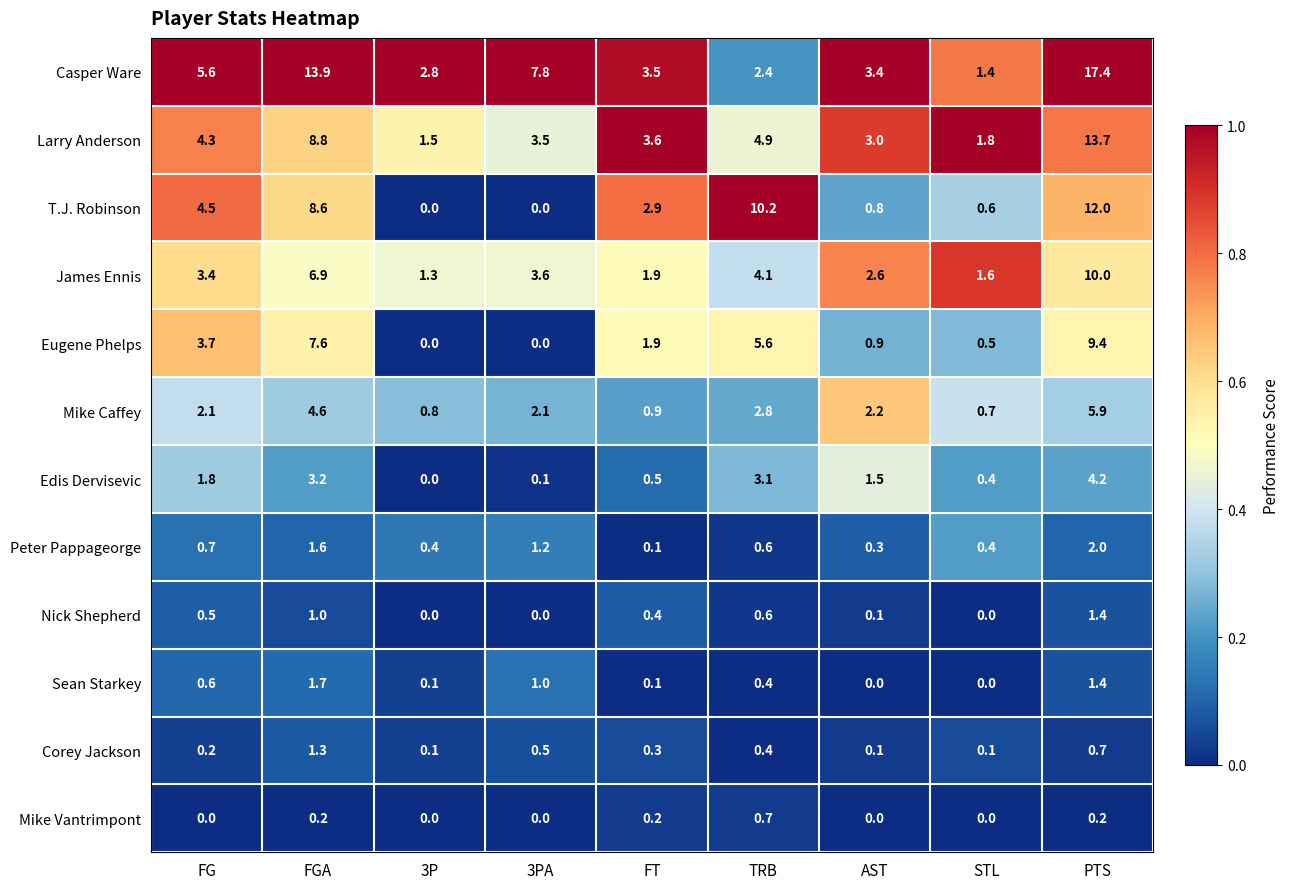

What is the sum of all Mike Caffey values?

22.1